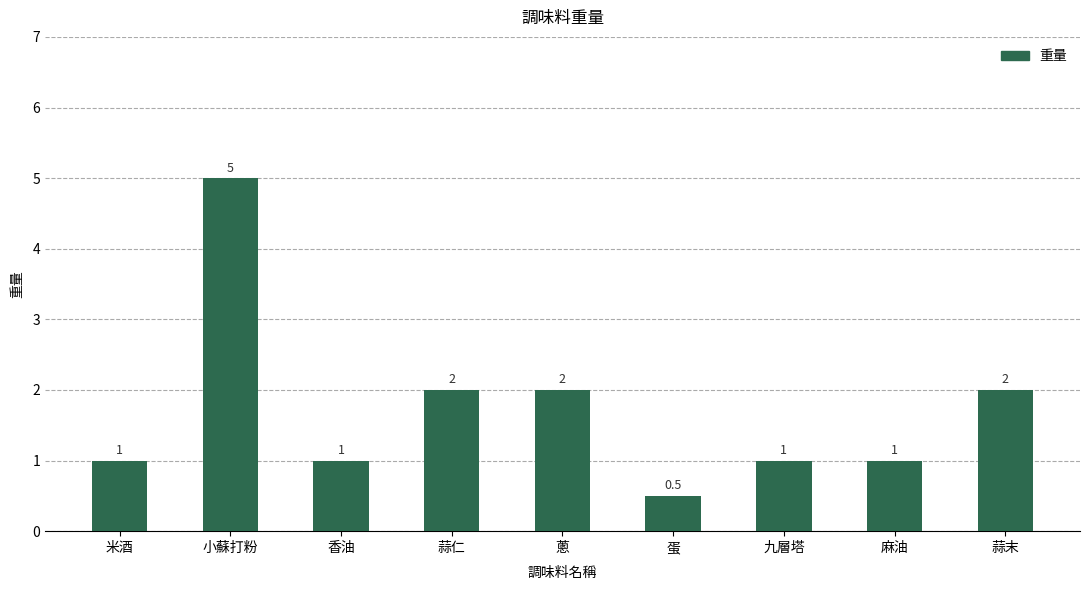

Reading right to left, list all the values displayed in this chart.

2.0	1.0	1.0	0.5	2.0	2.0	1.0	5.0	1.0